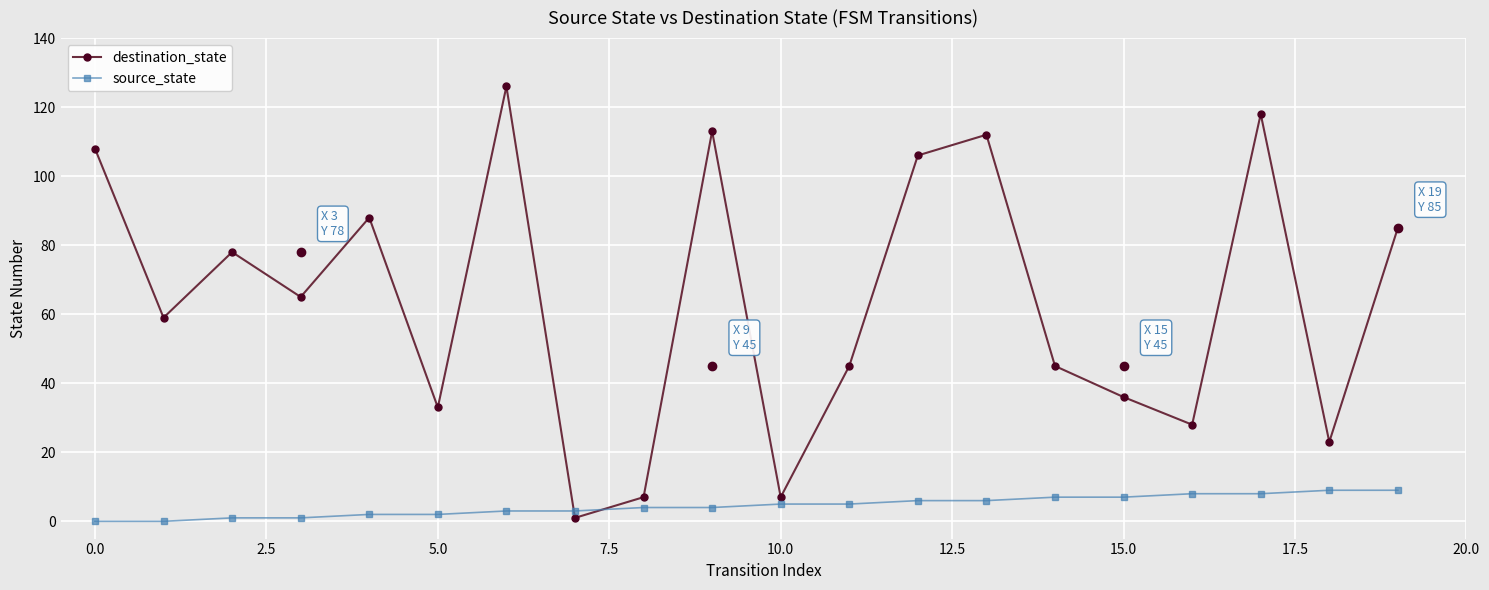

Reading right to left, transcribe all the data shown in this chart.

destination_state: 85	23	118	28	36	45	112	106	45	7	113	7	1	126	33	88	65	78	59	108
source_state: 9	9	8	8	7	7	6	6	5	5	4	4	3	3	2	2	1	1	0	0